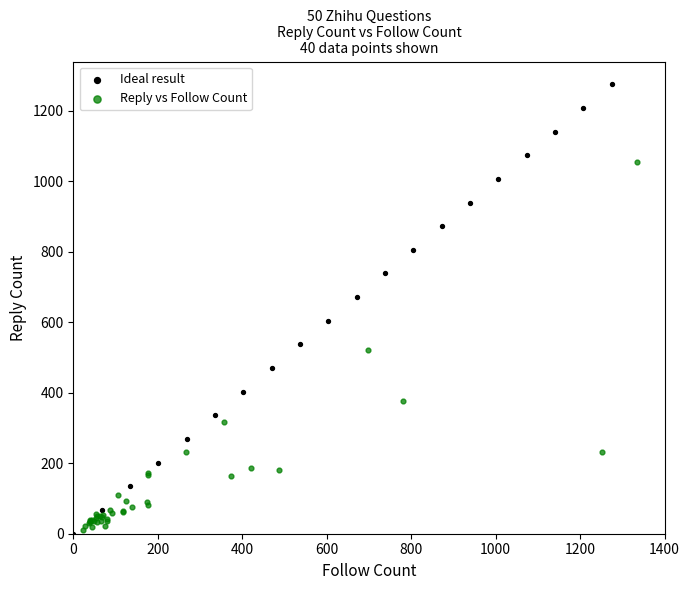

Which series has the widest spread of Y values?

Ideal result